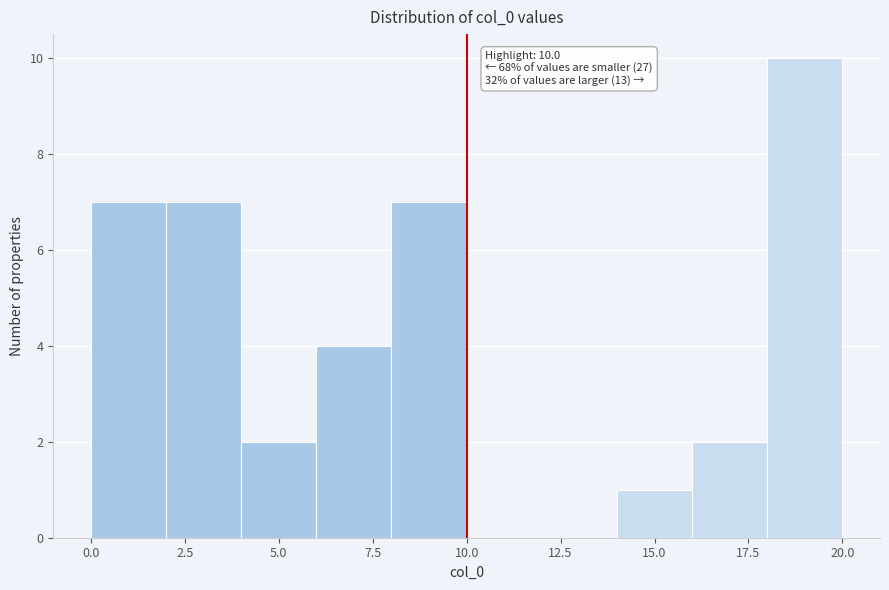

Which range on the x-axis has the tallest bar?

18 to 20